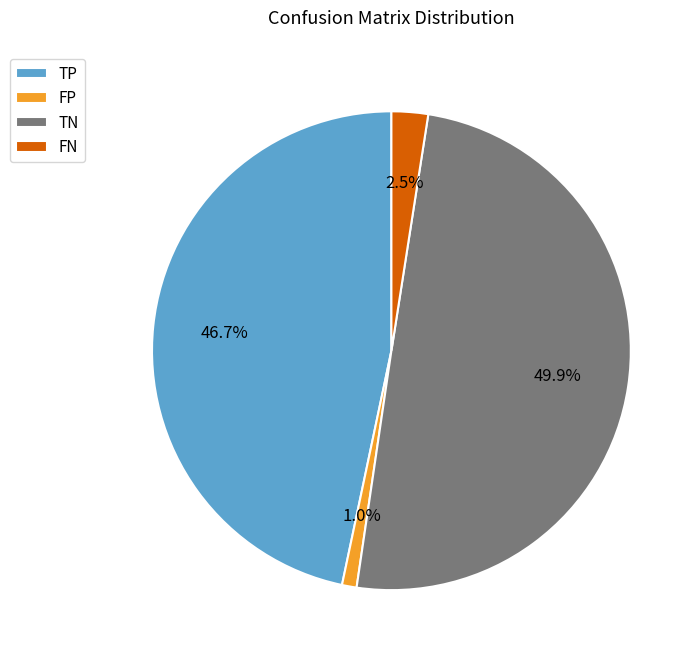

Is TP the majority of the pie?

No